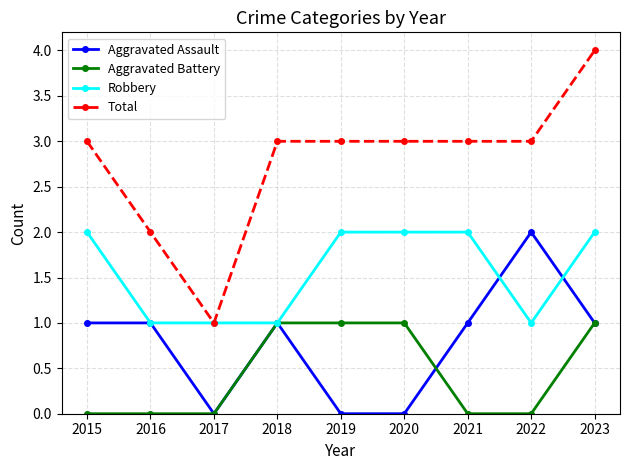

Reading left to right, what are all the values shown in this chart?

Aggravated Assault: 2015=1	2016=1	2017=0	2018=1	2019=0	2020=0	2021=1	2022=2	2023=1
Aggravated Battery: 2015=0	2016=0	2017=0	2018=1	2019=1	2020=1	2021=0	2022=0	2023=1
Robbery: 2015=2	2016=1	2017=1	2018=1	2019=2	2020=2	2021=2	2022=1	2023=2
Total: 2015=3	2016=2	2017=1	2018=3	2019=3	2020=3	2021=3	2022=3	2023=4